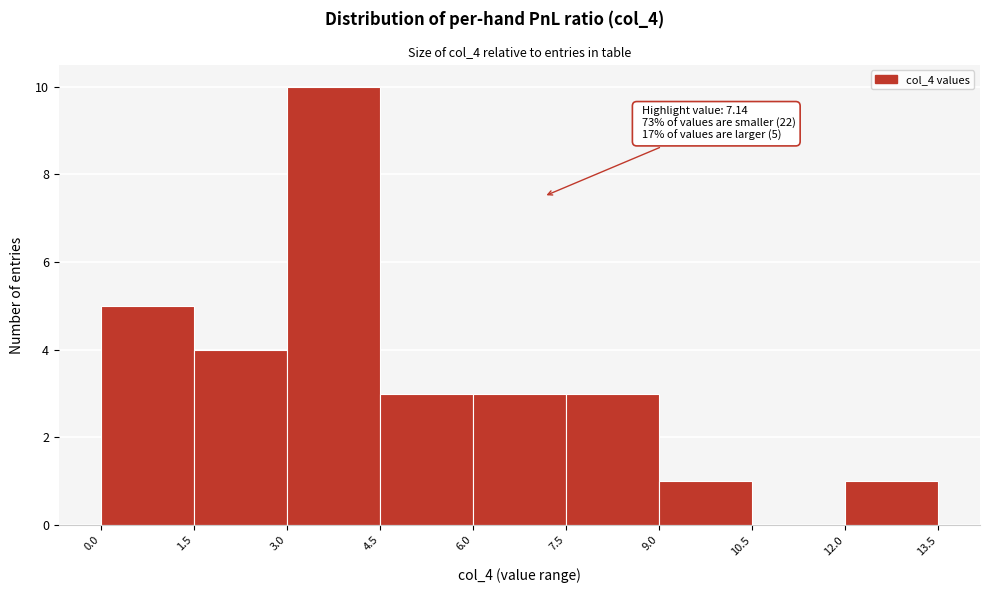

Which range on the x-axis has the tallest bar?

3.0 to 4.5